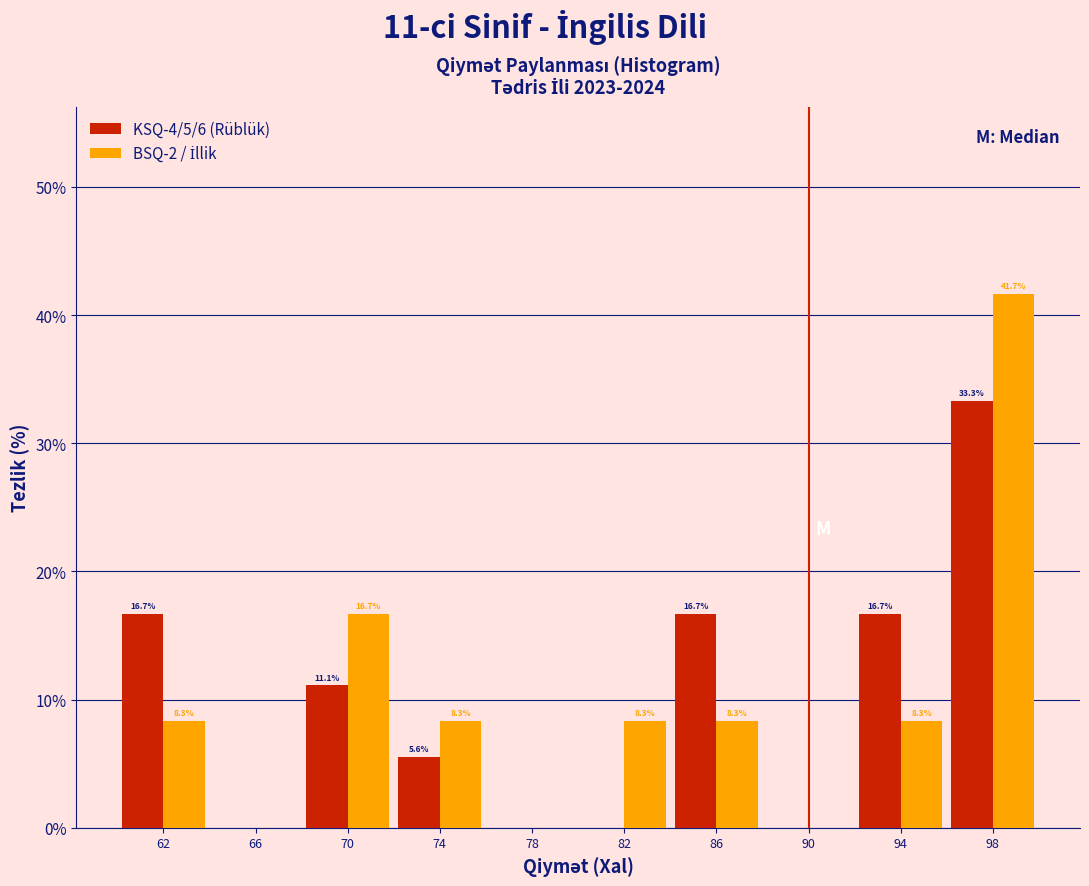

In the KSQ-4/5/6 (Rüblük) series, which range on the x-axis has the tallest bar?

96 to 100